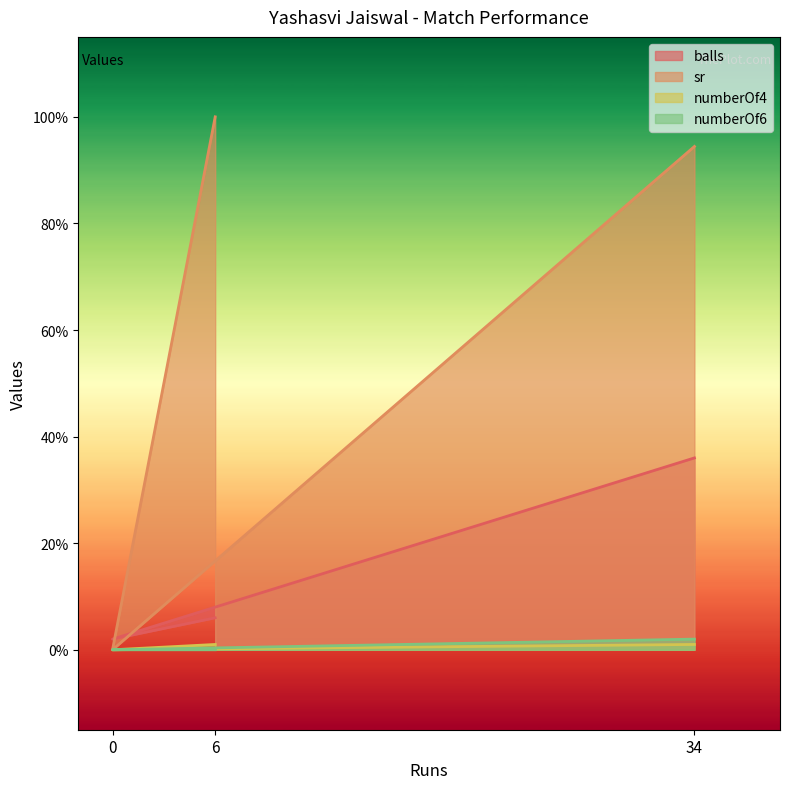

Is it true that sr equals 0.0 at 0?

True